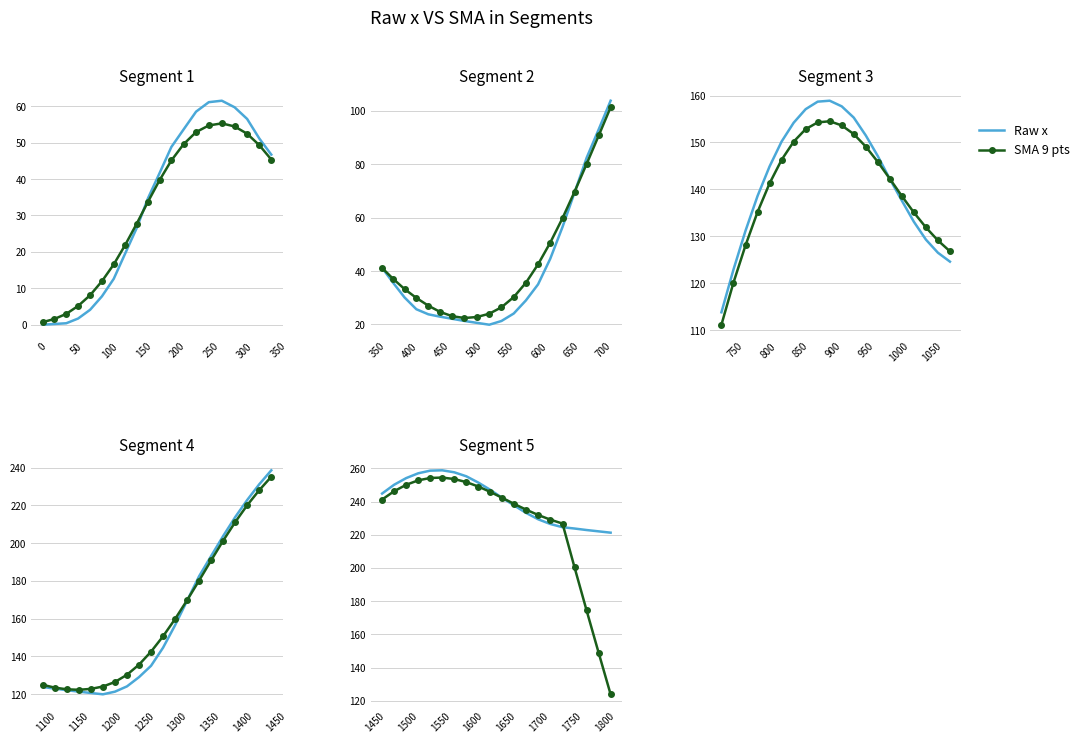

Is the value of Raw x at 11 greater than the value of SMA 9 pts at 12?

Yes